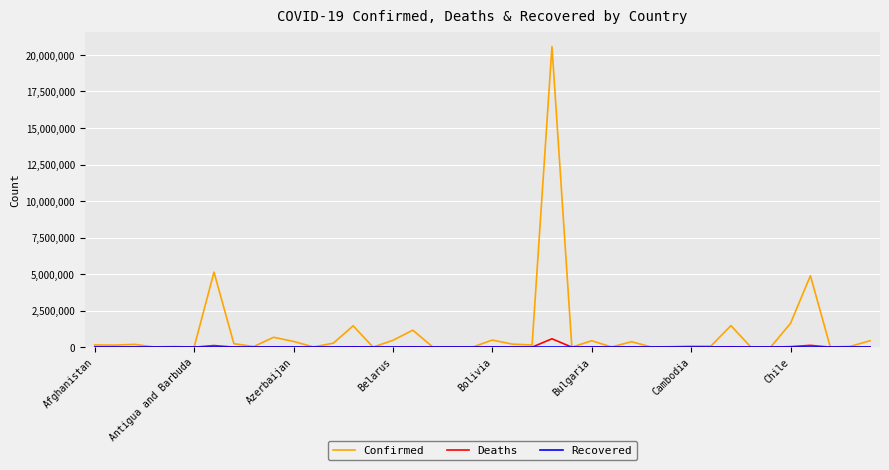

Which series has the widest spread of values?

Confirmed